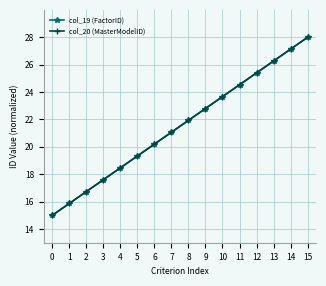

Is the value of col_20 (MasterModelID) at 6 greater than the value of col_19 (FactorID) at 3?

Yes